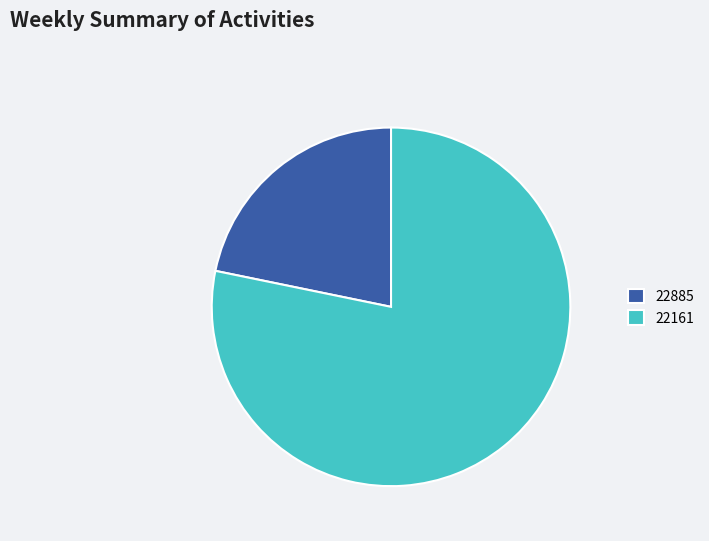

What is the ratio of the value at 22161 to the value at 22885?

3.6